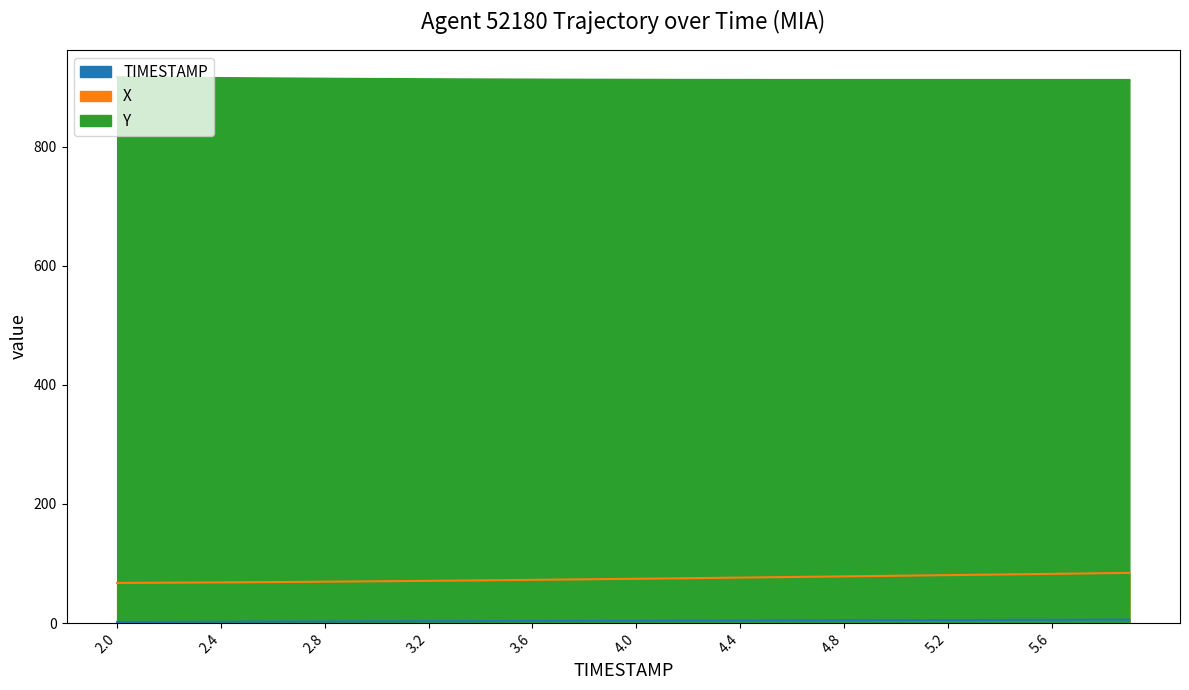

What is the label of the 24th point from the left?

4.3